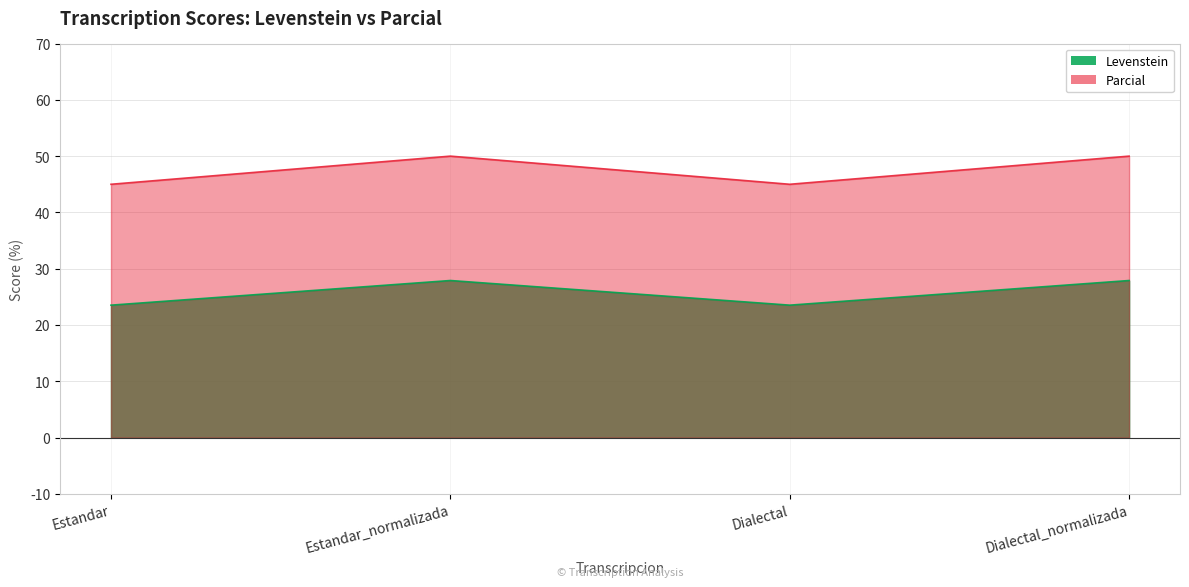

The value of Parcial at Dialectal_normalizada is 24.6. True or false?

False